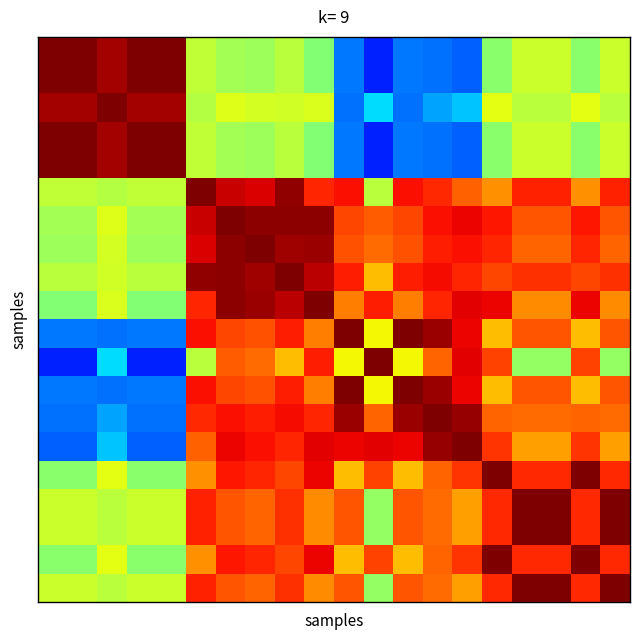

Count the number of categories in the chart.

20